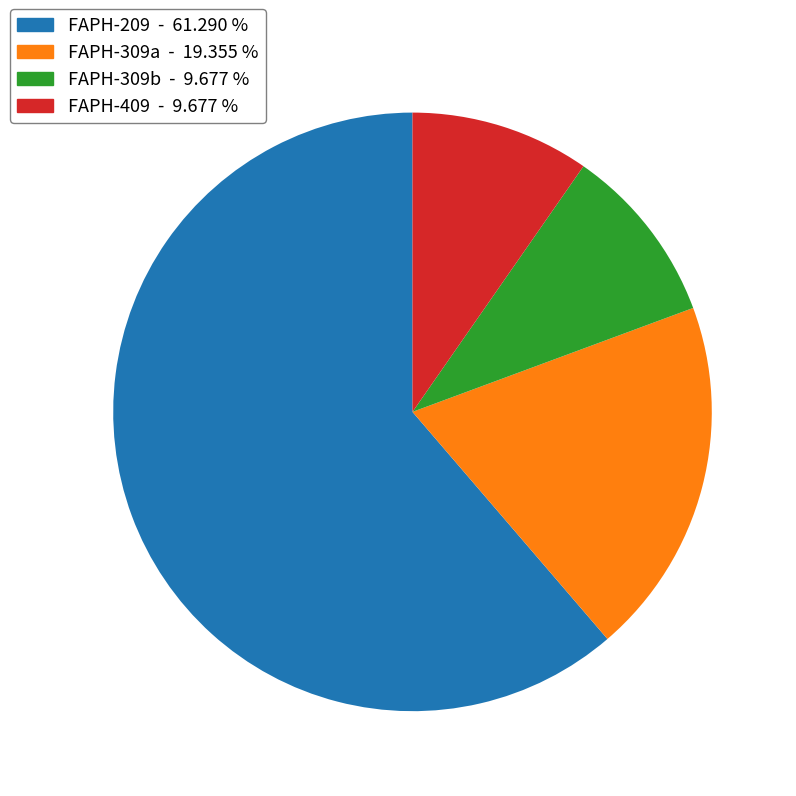

Count the number of slices in the pie.

4